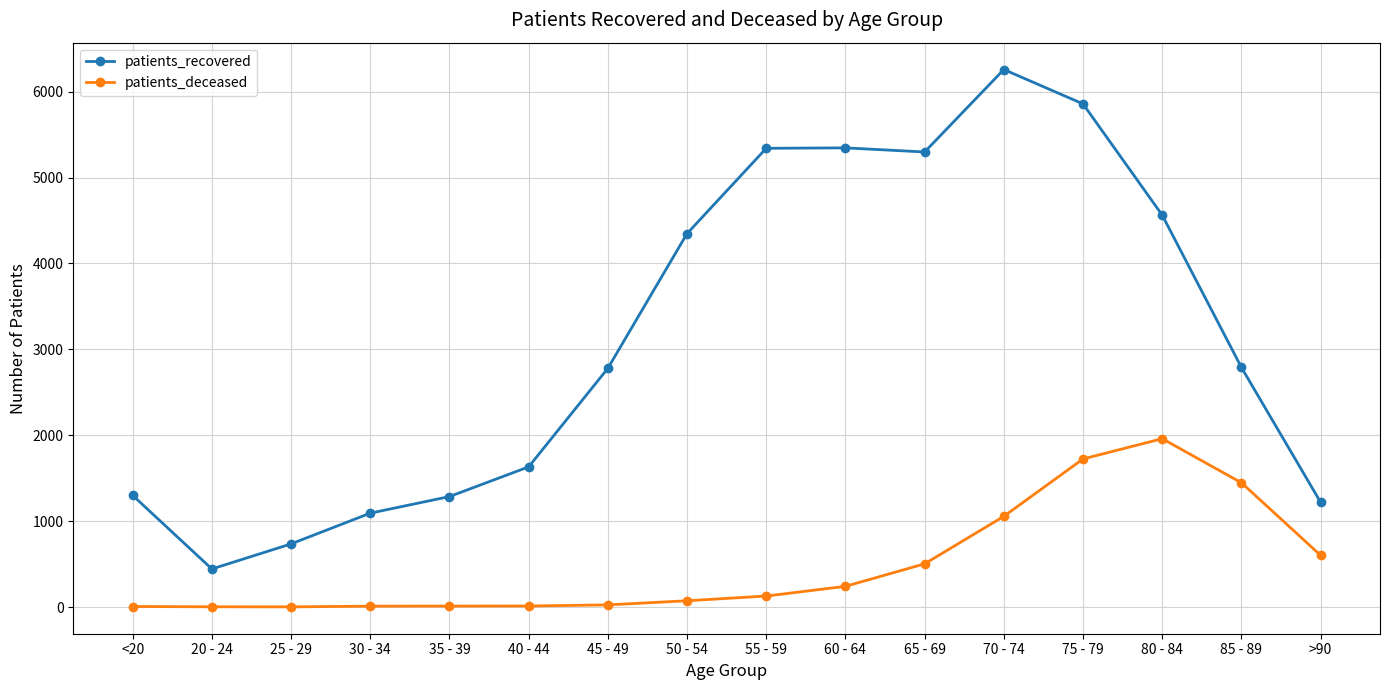

True or false: patients_deceased and patients_recovered intersect in this chart.

False